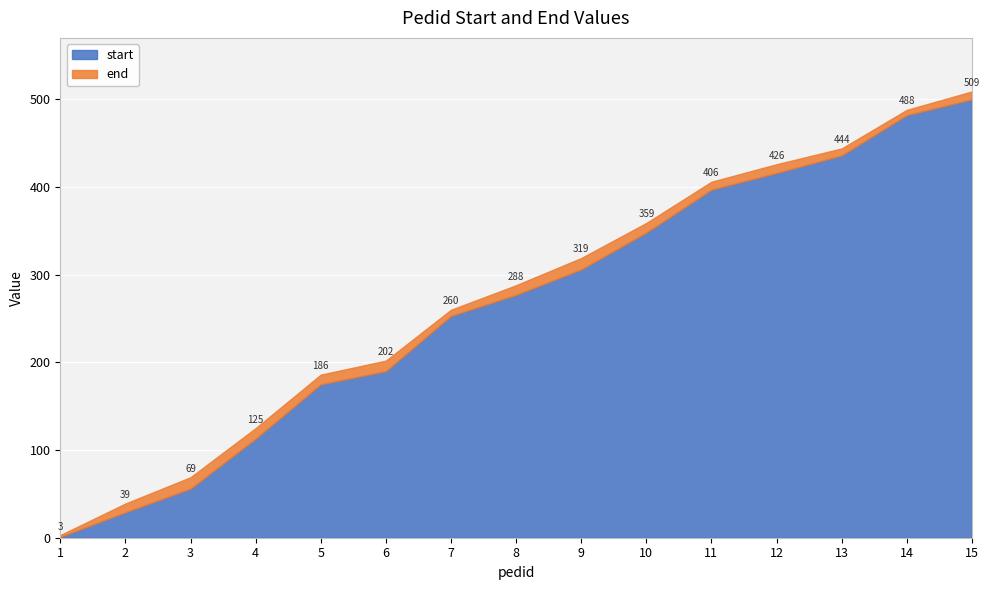

What are all the series names shown in the legend?

start, end